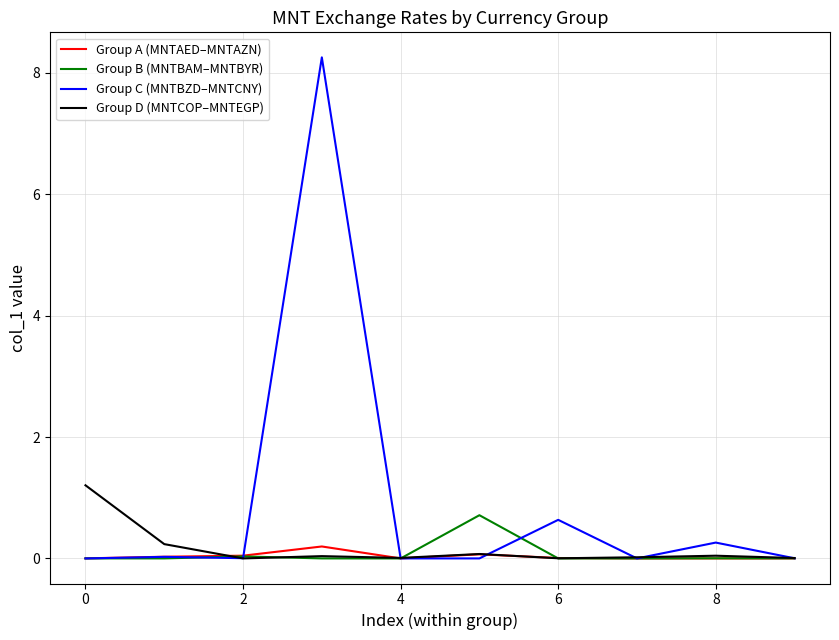

What are all the series names shown in the legend?

Group A (MNTAED–MNTAZN), Group B (MNTBAM–MNTBYR), Group C (MNTBZD–MNTCNY), Group D (MNTCOP–MNTEGP)